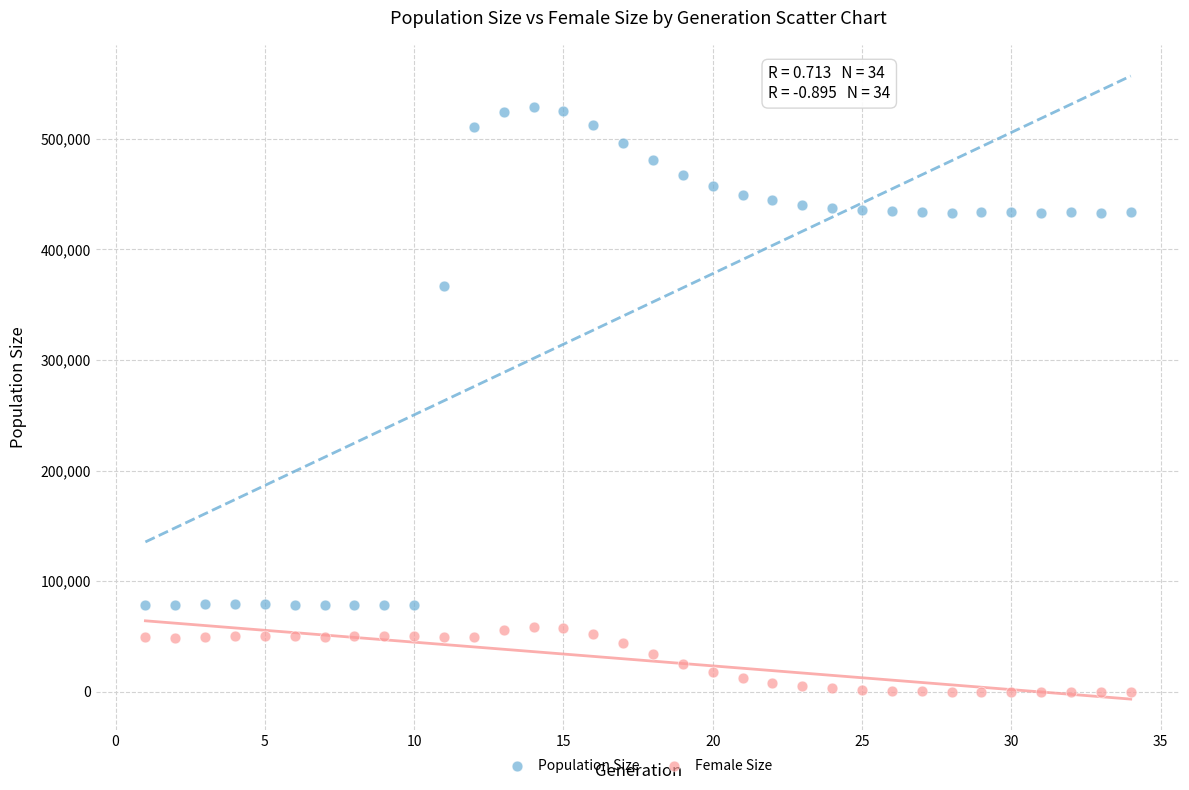

Across all series, what Y value is closest to 264520?

367184